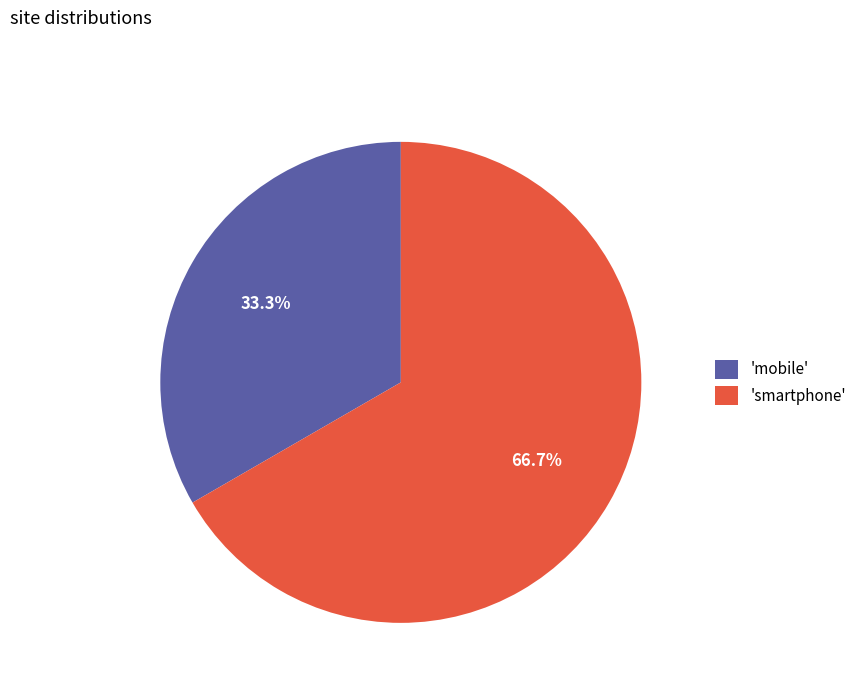

Between 'mobile' and 'smartphone', which is larger?

'smartphone'